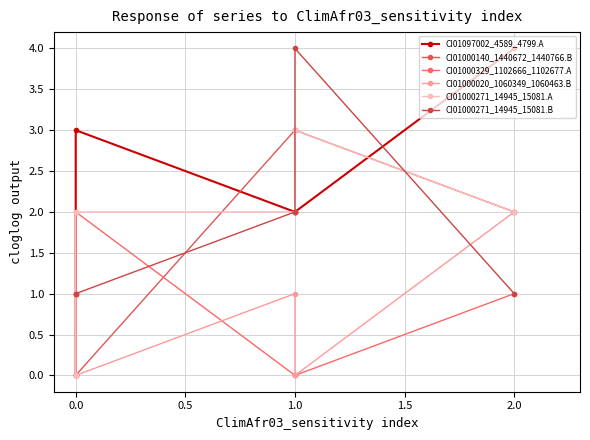

List the series in order of their peak value, highest first.

CI01097002_4589_4799.A, CI01000271_14945_15081.B, CI01000140_1440672_1440766.B, CI01000271_14945_15081.A, CI01000329_1102666_1102677.A, CI01000020_1060349_1060463.B